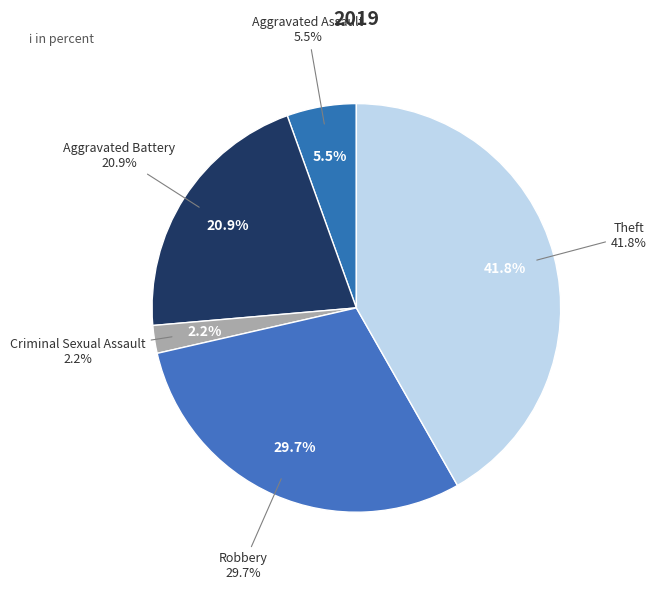

Is it true that Aggravated Assault is 17% of the pie?

False